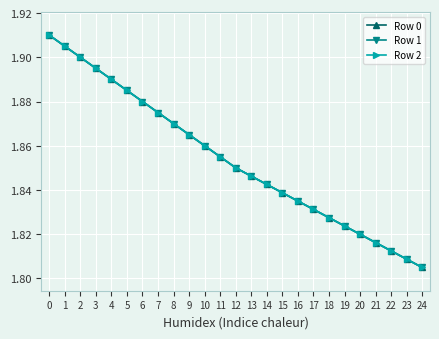

The value of Row 0 at 19 is 1.8. True or false?

True